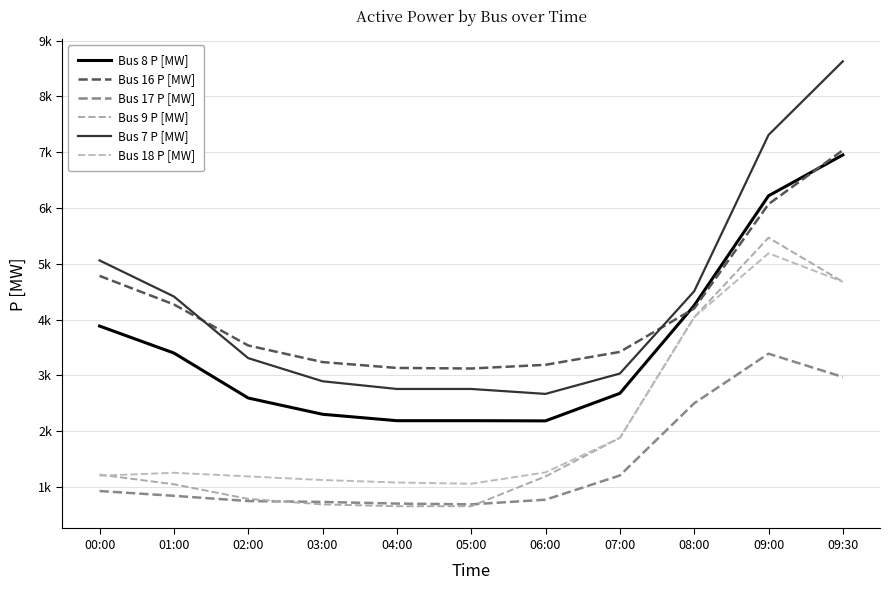

How many distinct data groups are displayed?

6